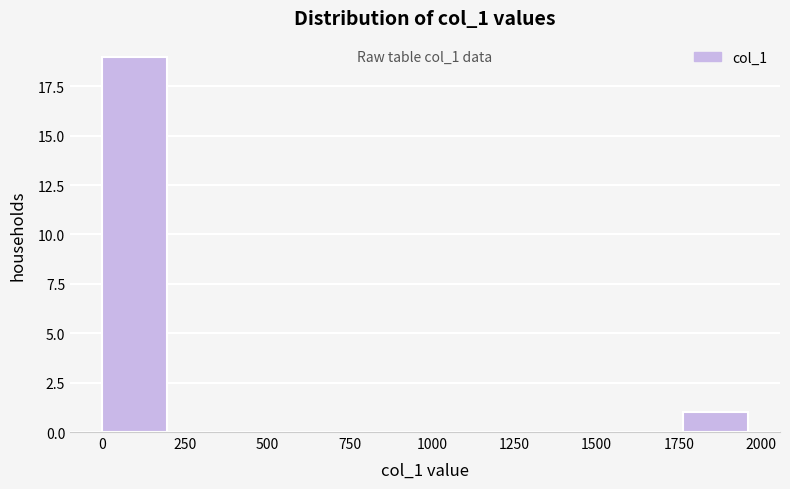

Around what value on the x-axis is the tallest bar? Give the approximate position of its centre, as read against the axis.

100